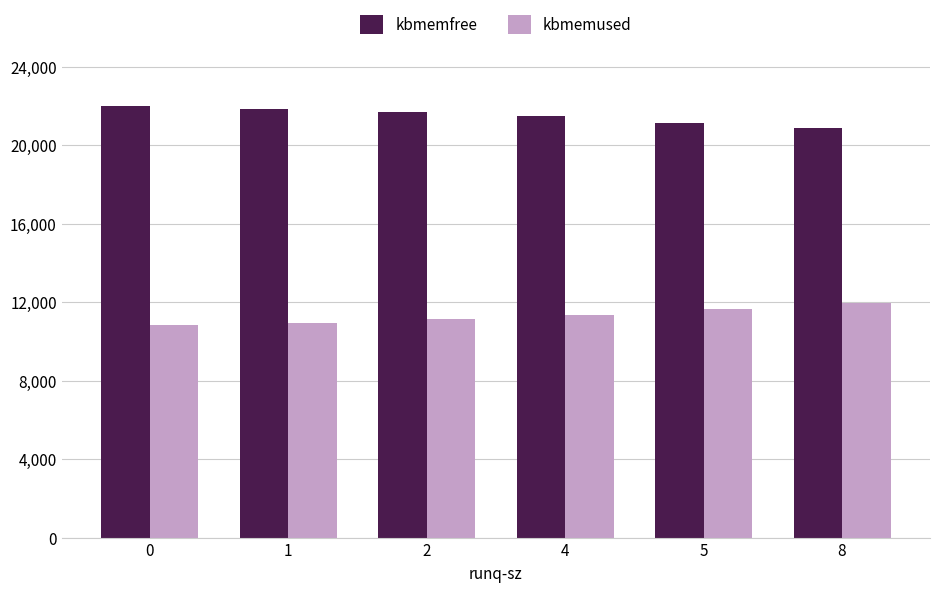

What is the value of the kbmemused bar at the 3rd from the left?

11131516